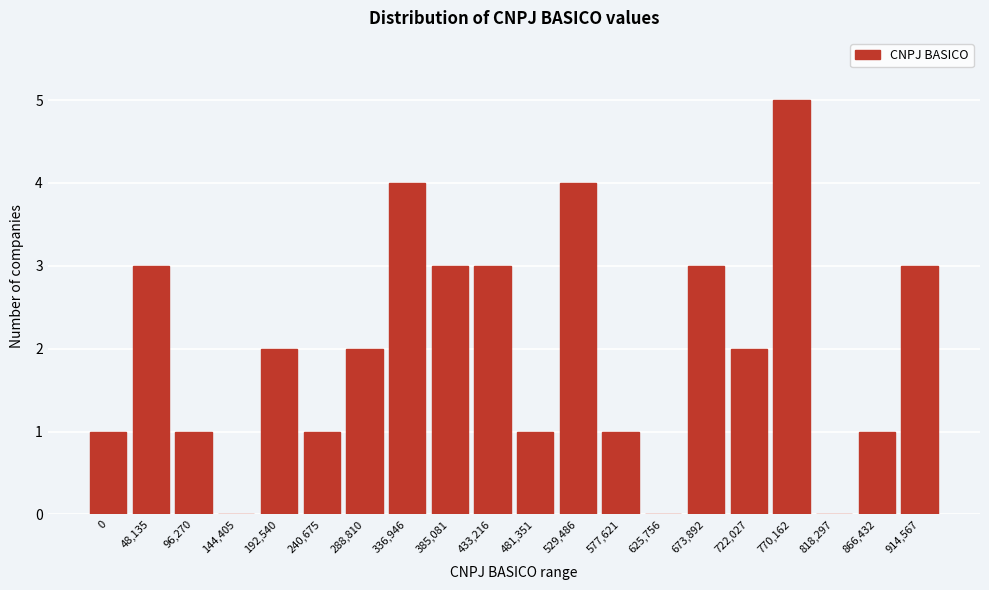

Reading left to right, what are all the values shown in this chart?

0=1	48,135=3	96,270=1	144,405=0	192,540=2	240,675=1	288,810=2	336,946=4	385,081=3	433,216=3	481,351=1	529,486=4	577,621=1	625,756=0	673,892=3	722,027=2	770,162=5	818,297=0	866,432=1	914,567=3